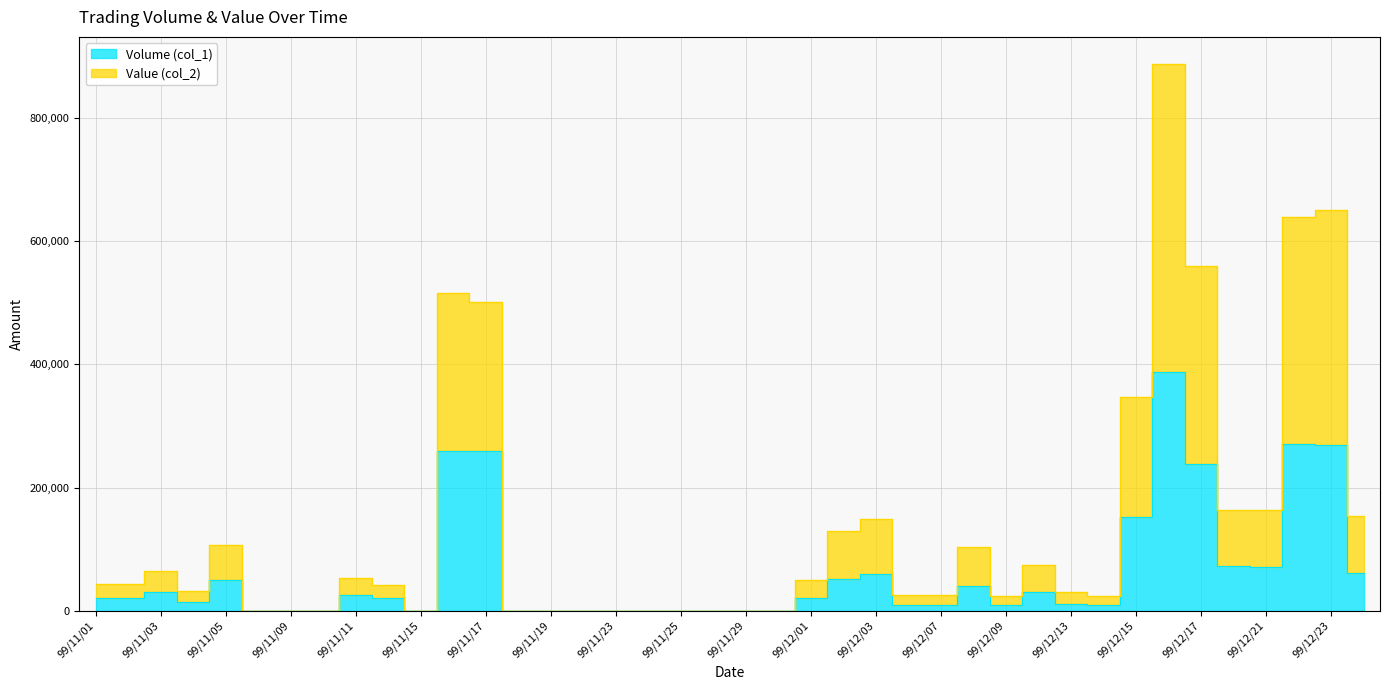

The Volume (col_1) series shows 9596 at 99/12/10. True or false?

False